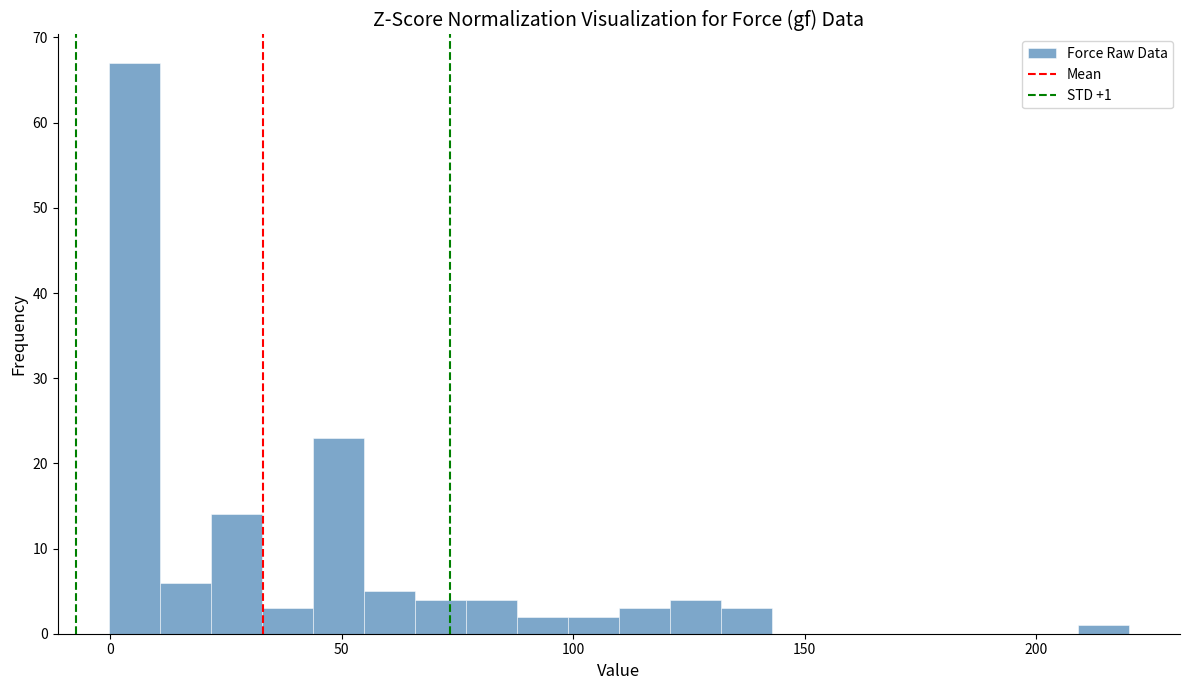

Read against the x-axis, roughly where is the centre of the tallest bar?

5